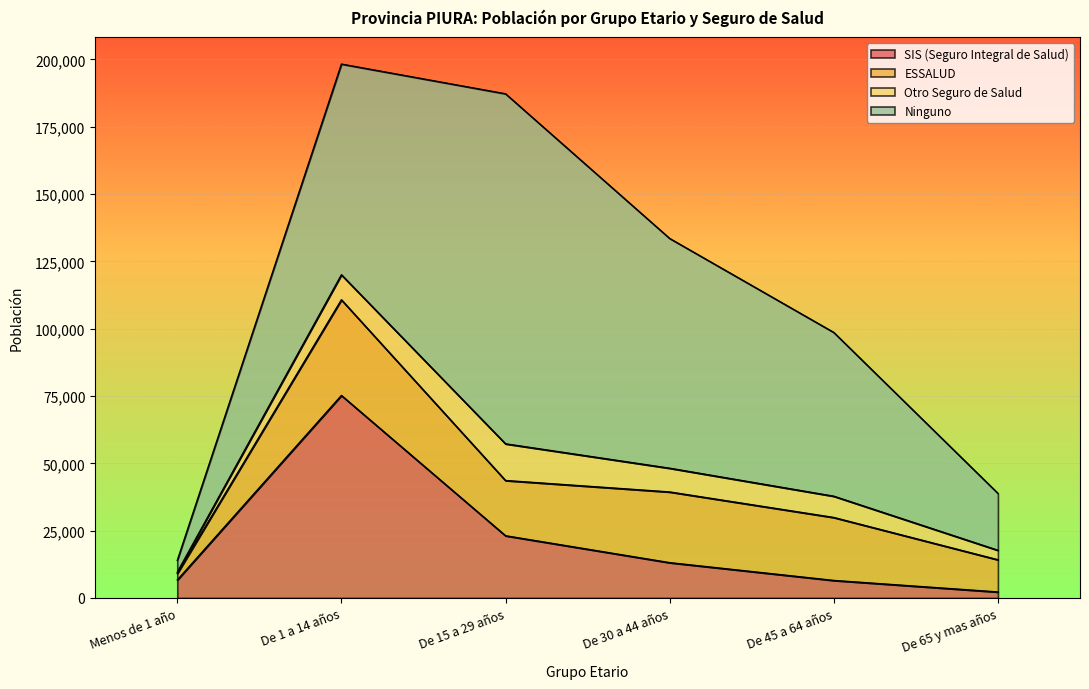

Reading left to right, transcribe all the data shown in this chart.

SIS (Seguro Integral de Salud): 6678	75209	23107	13113	6509	2230
ESSALUD: 2405	35531	20512	26254	23378	11955
Otro Seguro de Salud: 487	9283	13624	8815	7901	3519
Ninguno: 4358	78235	129980	85320	60804	21133